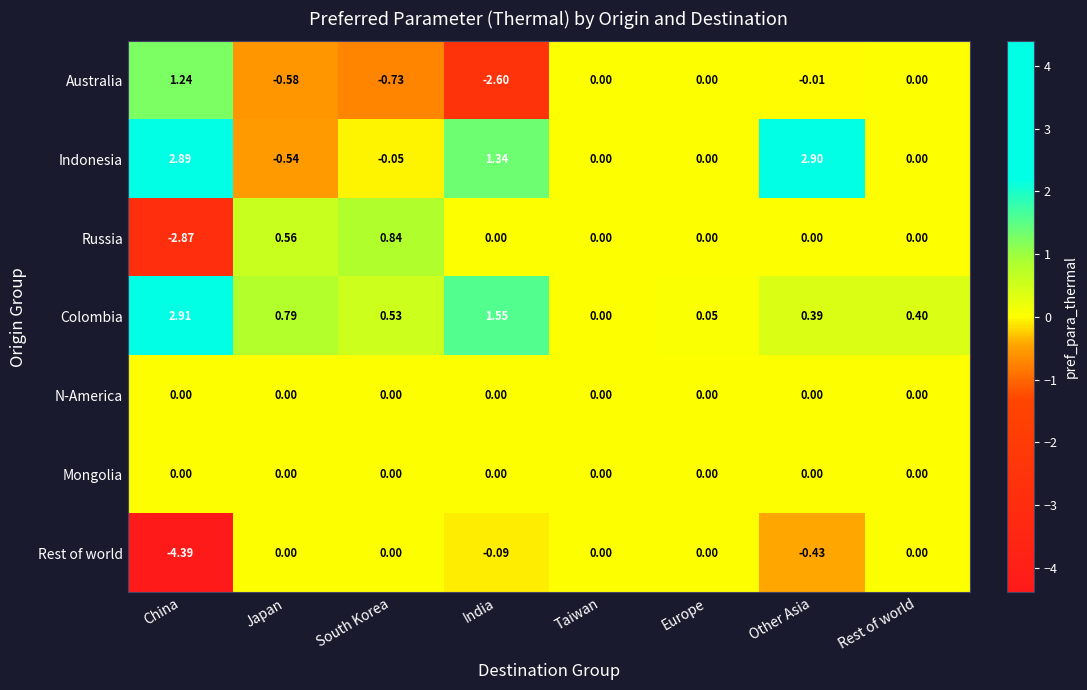

At which label is Rest of world closest to -2?

Other Asia